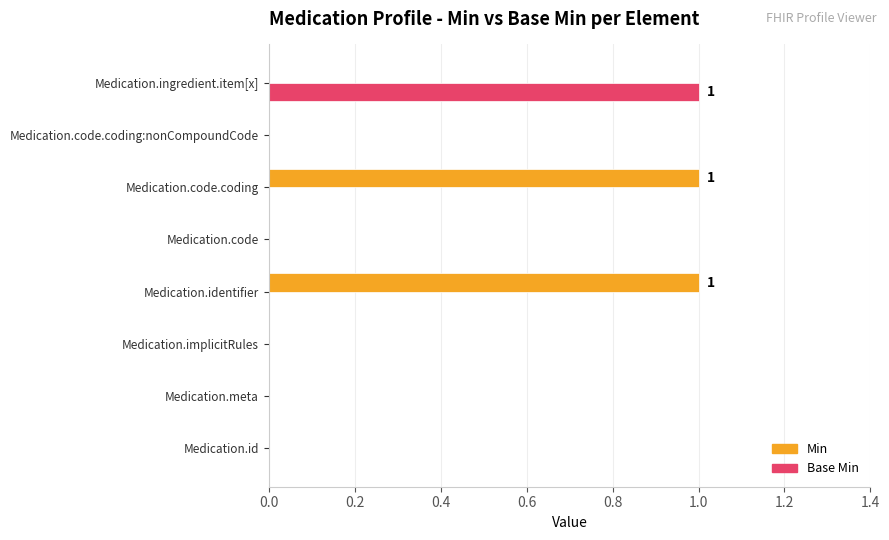

Which series has the largest total across all categories?

Min